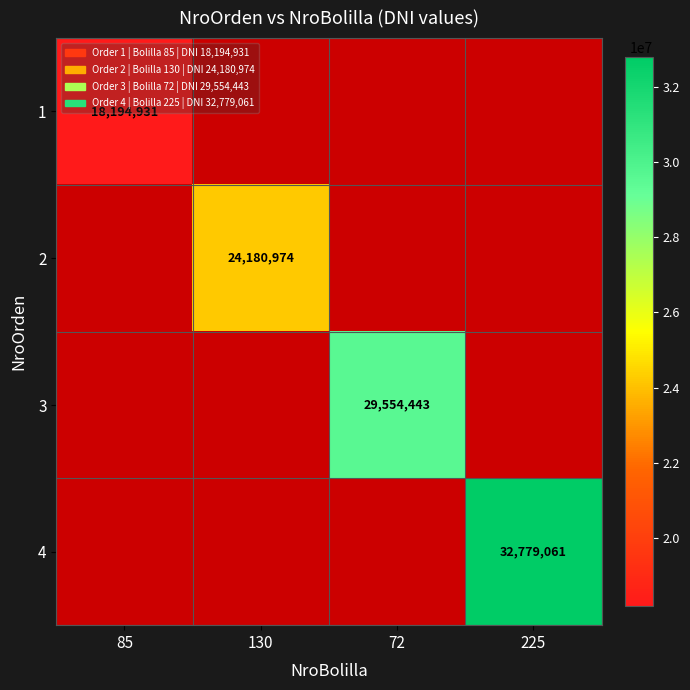

The 2 series shows 16123308 at 130. True or false?

False